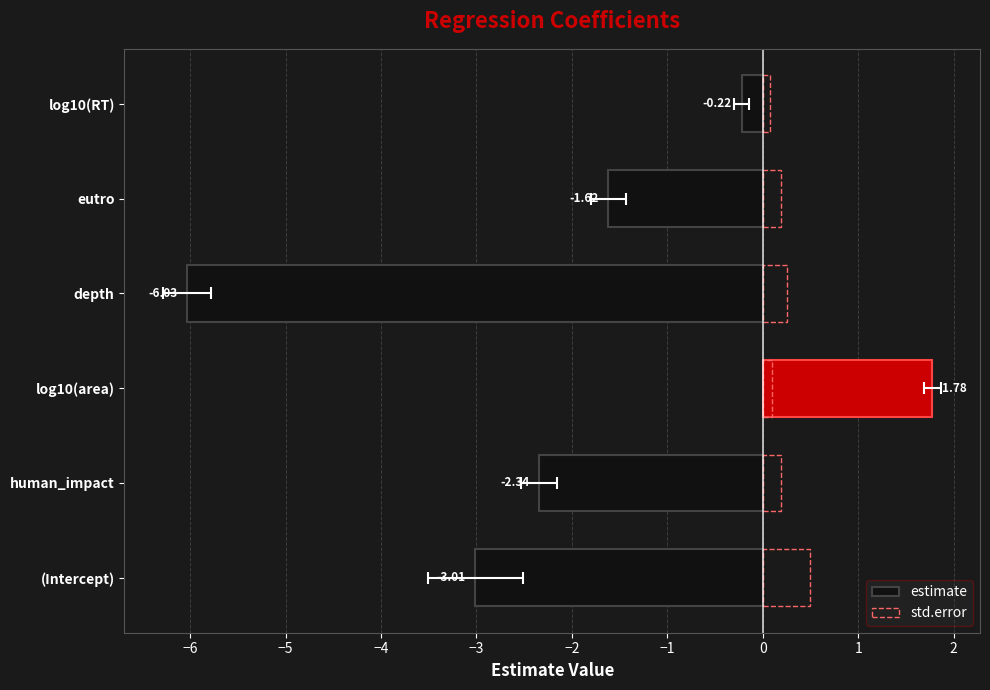

What are all the series names shown in the legend?

estimate, std.error